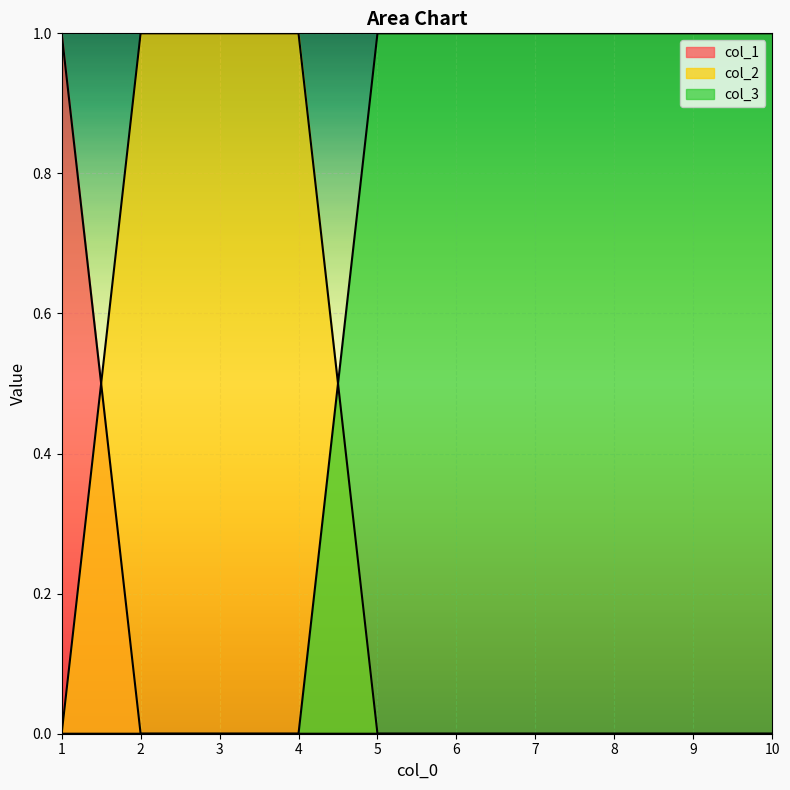

Reading left to right, what are all the values shown in this chart?

col_1: 1=1	2=0	3=0	4=0	5=0	6=0	7=0	8=0	9=0	10=0
col_2: 1=0	2=1	3=1	4=1	5=0	6=0	7=0	8=0	9=0	10=0
col_3: 1=0	2=0	3=0	4=0	5=1	6=1	7=1	8=1	9=1	10=1